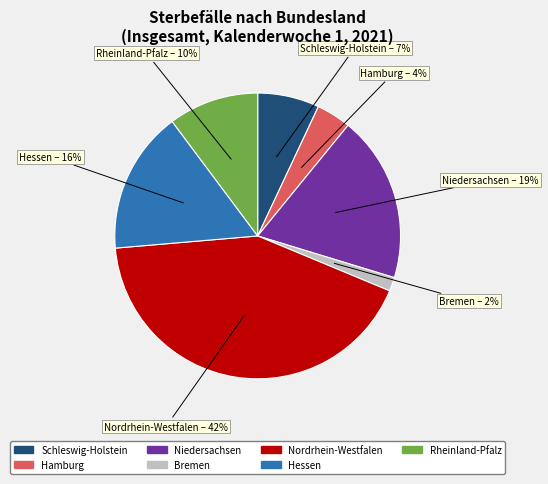

Which has a higher value, Hessen or Schleswig-Holstein?

Hessen